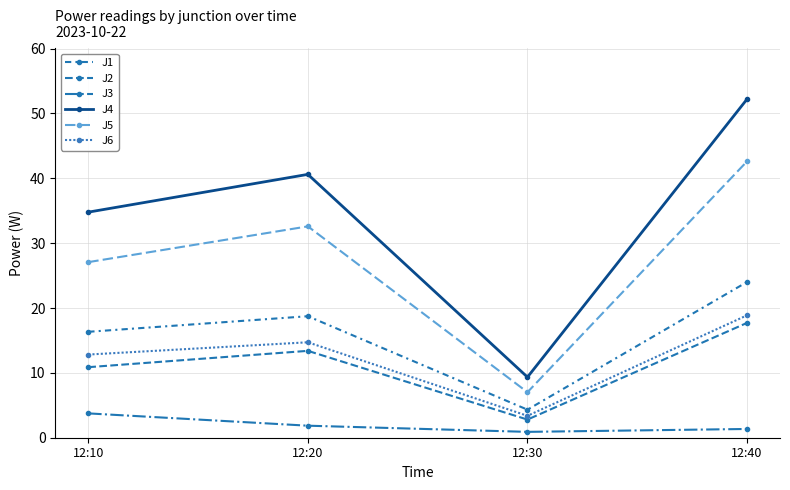

What is the sum of the J3 values at 12:20 and 12:10?

5.6